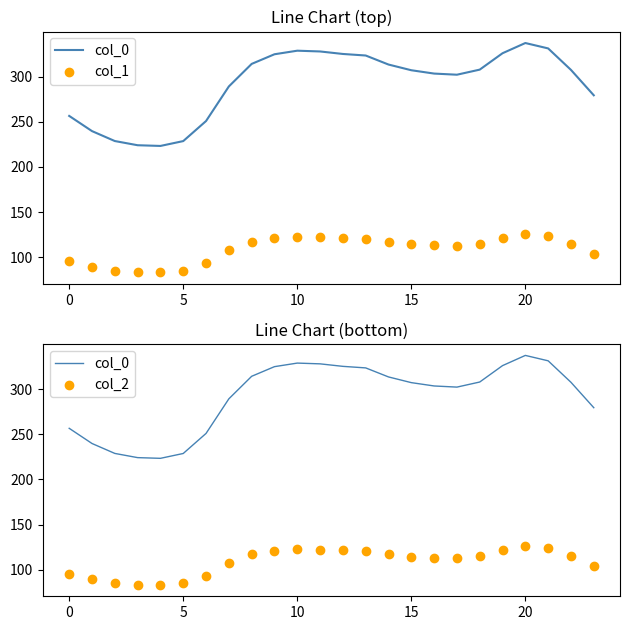

Which series contains the lowest Y value?

col_1